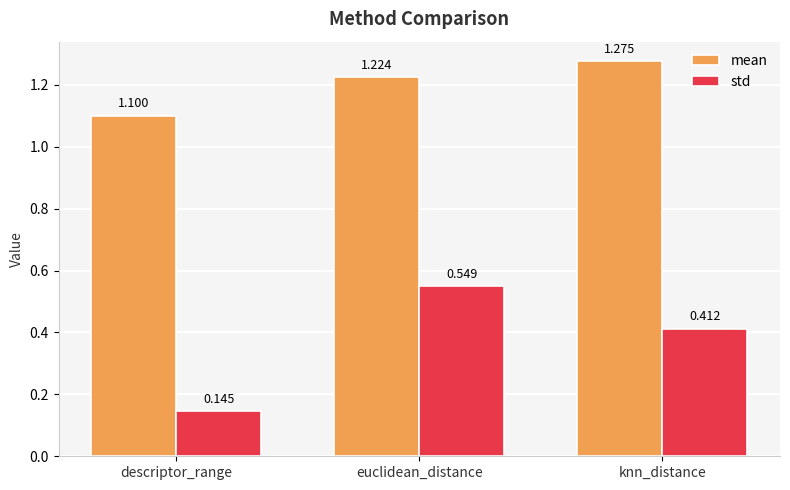

What is the difference between the maximum and minimum values in the mean series?

0.2